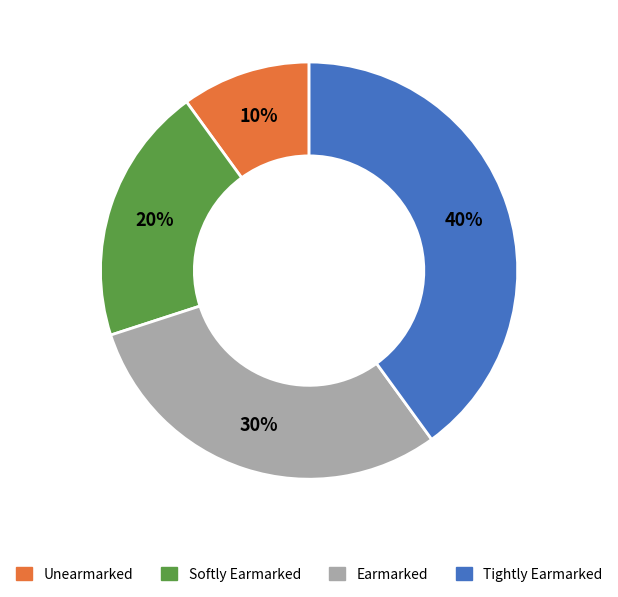

True or false: Softly Earmarked accounts for 26% of the total.

False